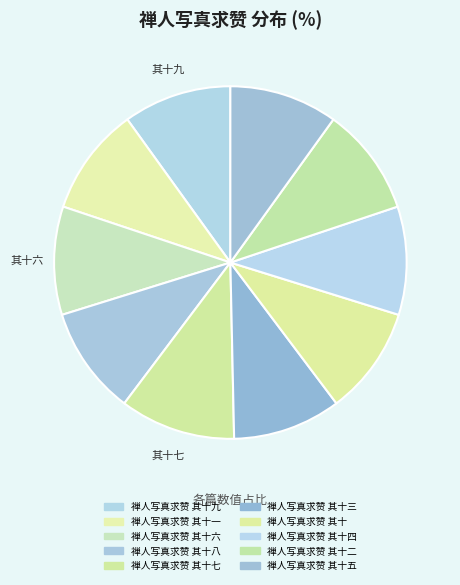

Which slice is the largest?

禅人写真求赞 其十七